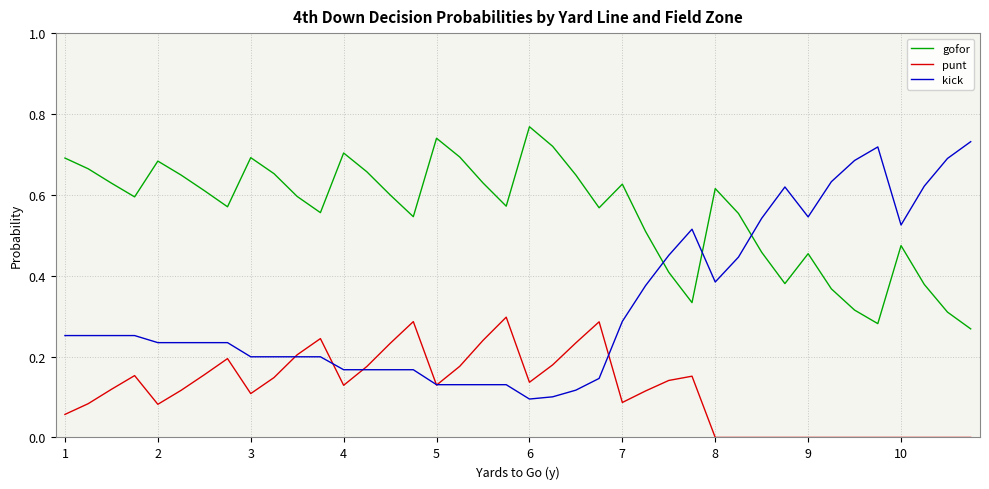

How many times do gofor and kick cross each other?

3